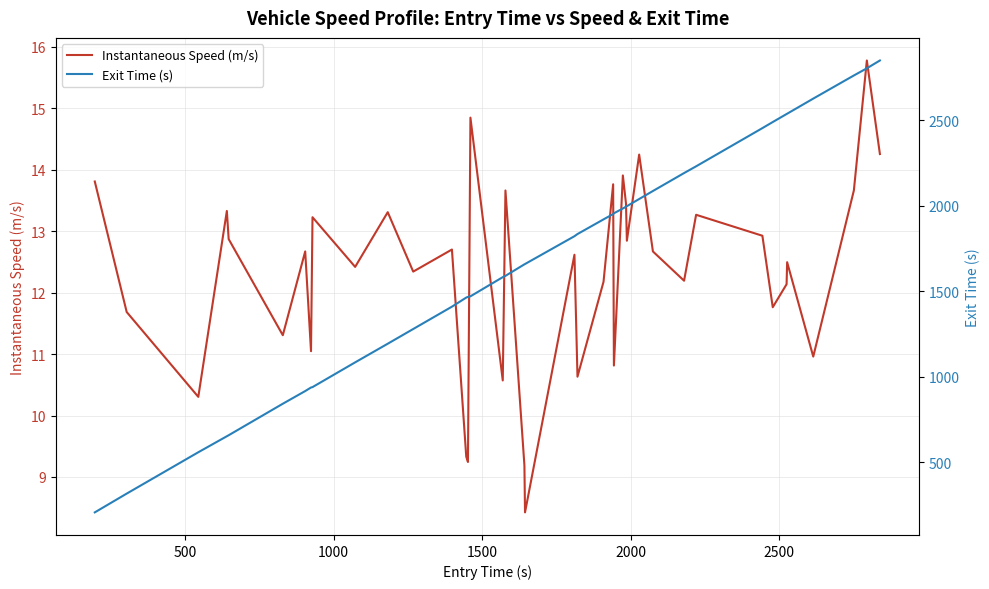

What is the minimum value for Instantaneous Speed (m/s)?

8.4